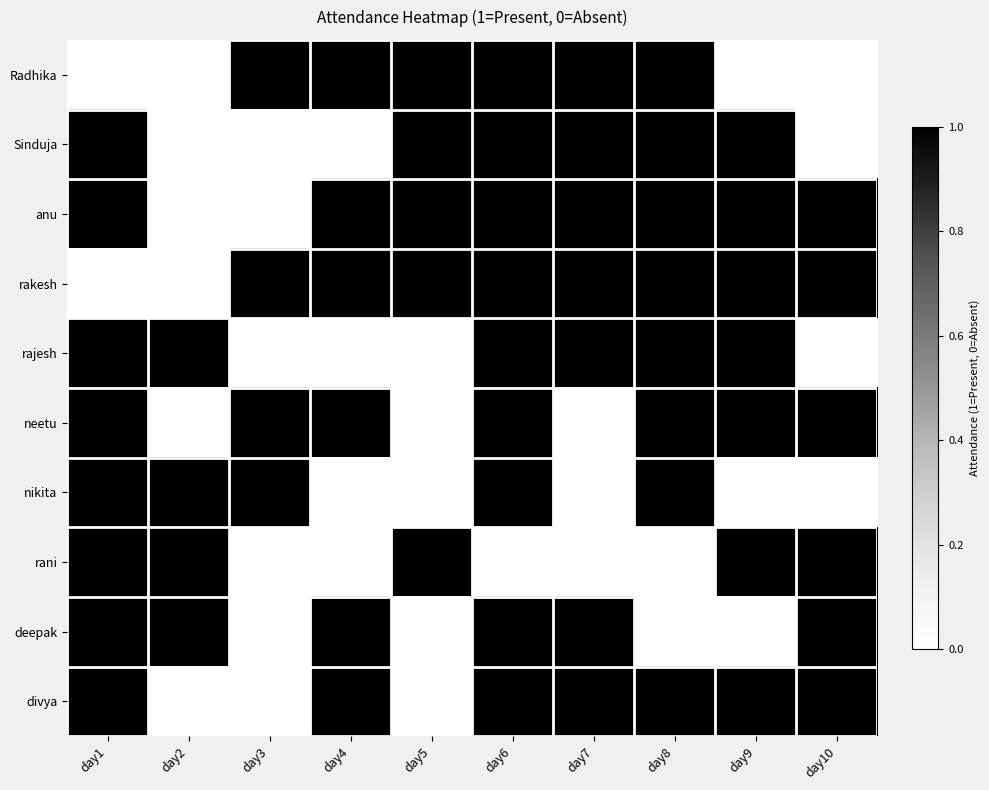

At which category is the sum across all series the highest?

day6